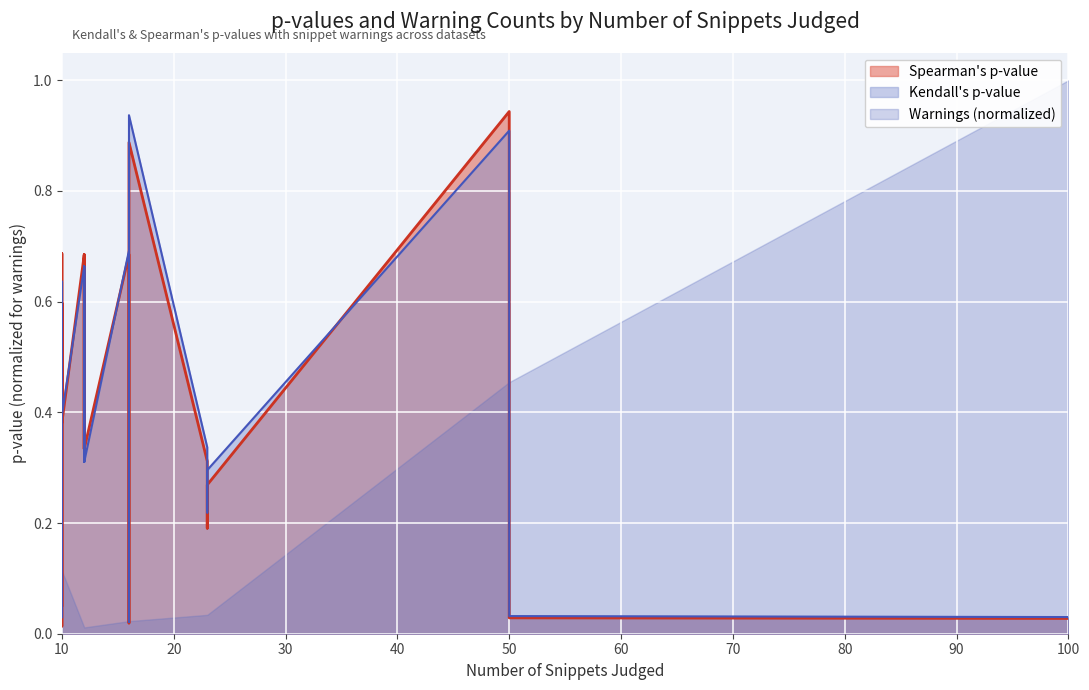

After their last crossing, which series has the higher values: kendalls_p_value or spearmans_p_value?

kendalls_p_value